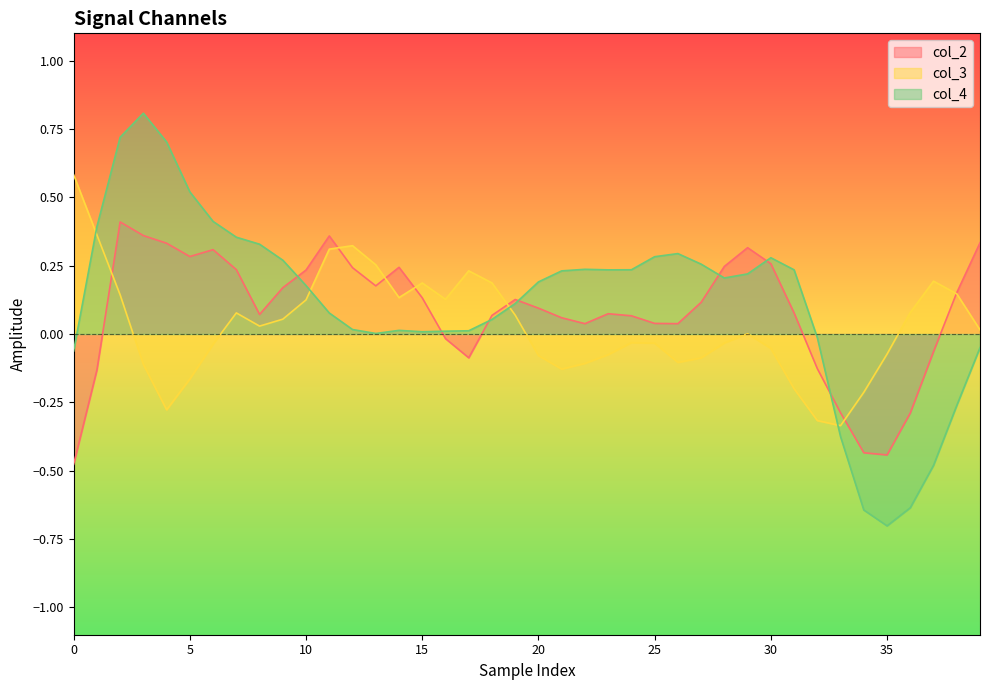

How many intersections are there between col_4 and col_2?

7